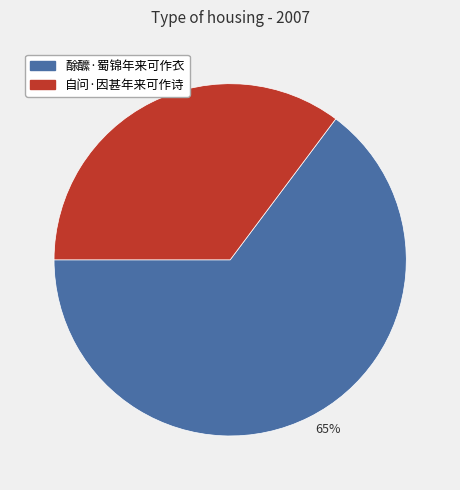

How many slices are in this pie chart?

2